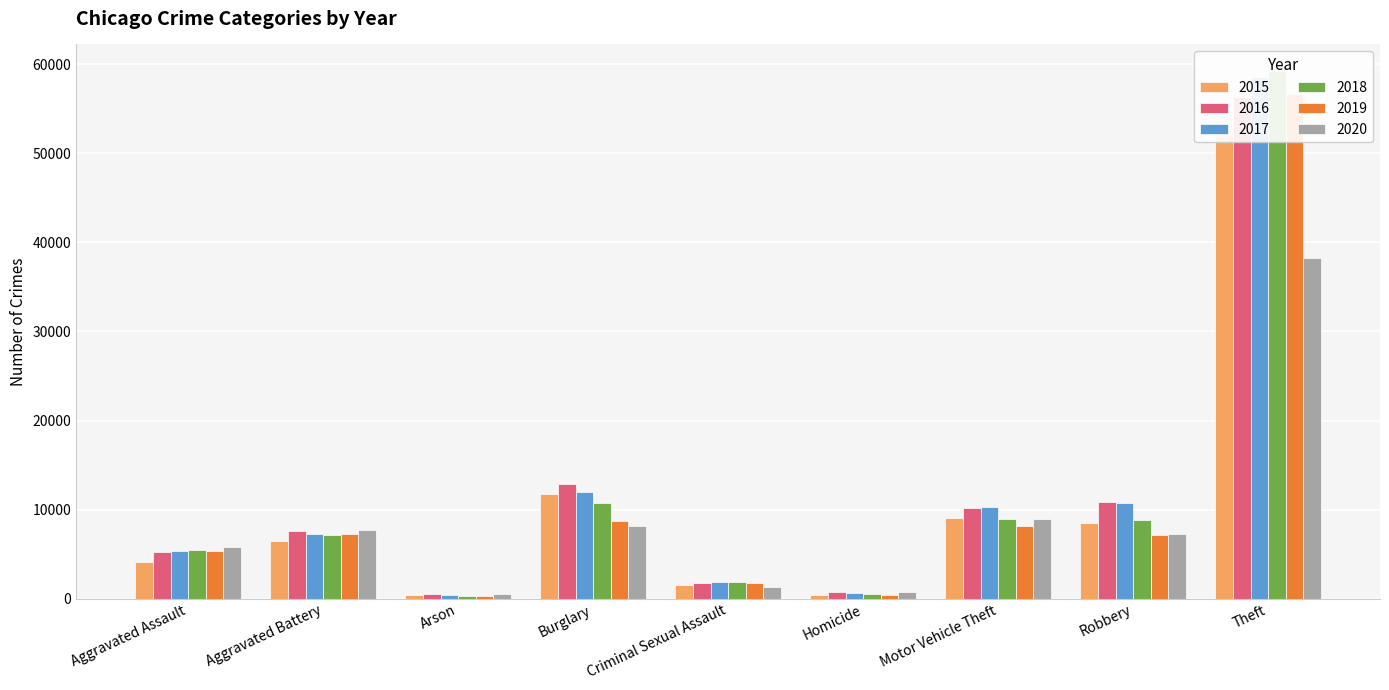

What is the difference between the 2019 values at Motor Vehicle Theft and Robbery?

972